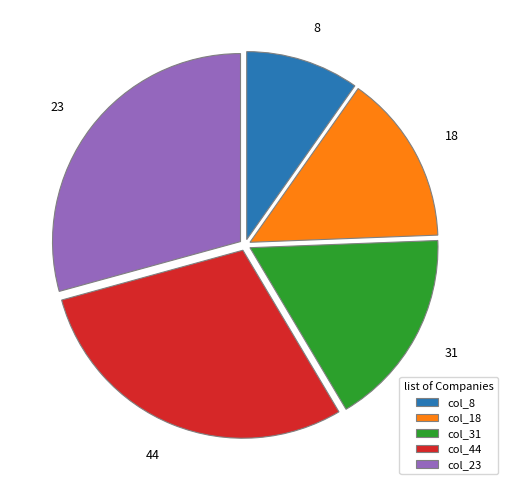

The 44 slice represents 37% of the pie. True or false?

False